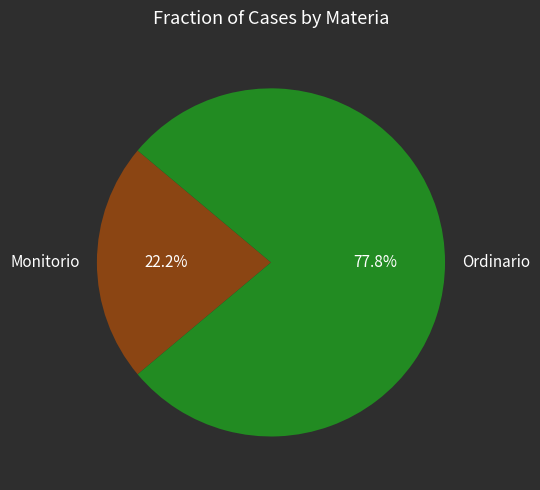

What portion of the pie excludes Ordinario?

22.2%